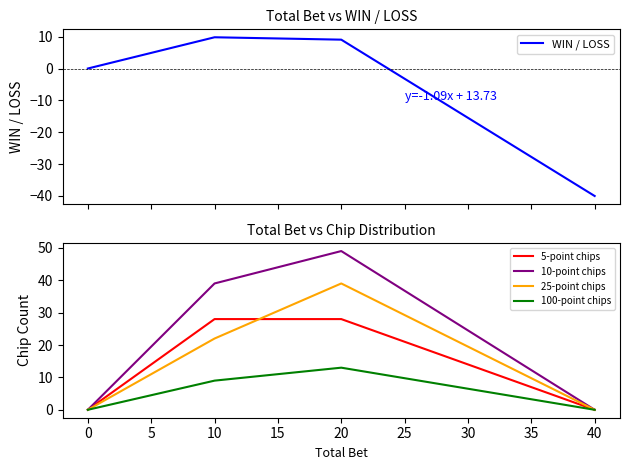

True or false: 25-point chips has more than 0 interior local peaks.

True